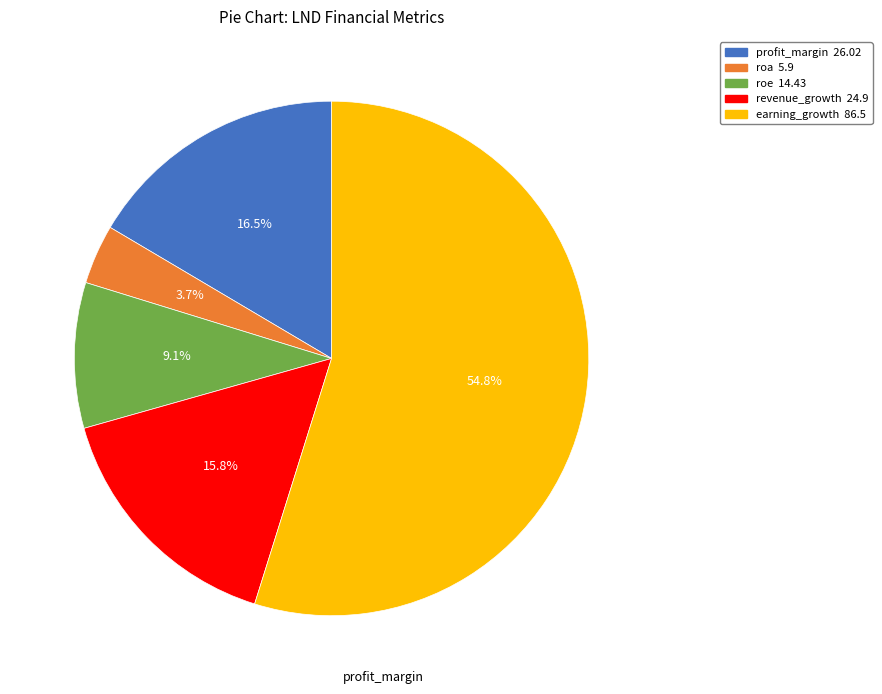

What percentage do roa and profit_margin together represent?

20.2%